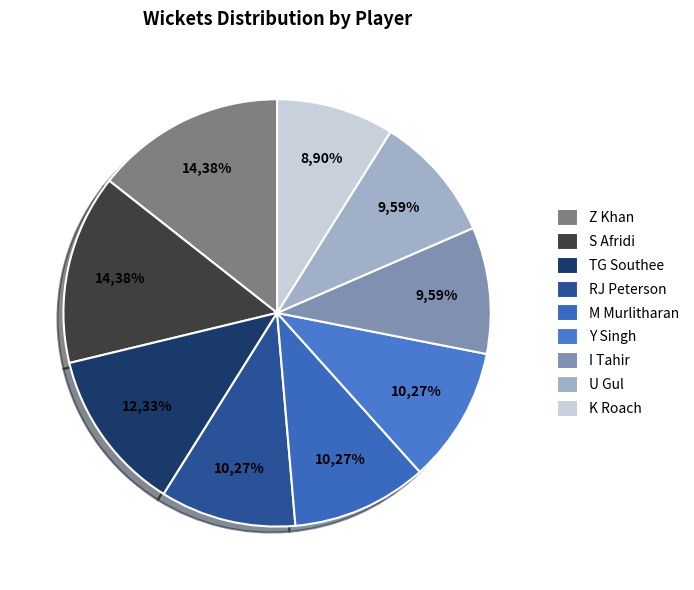

Is there any slice that represents more than half of the pie?

No